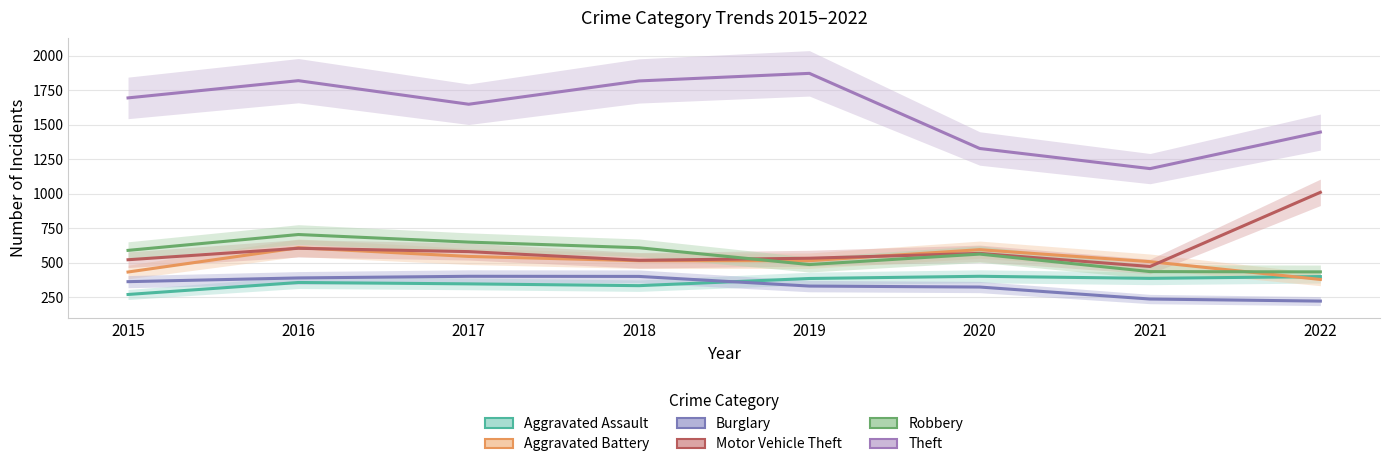

What is the sum of all Burglary values?

2662